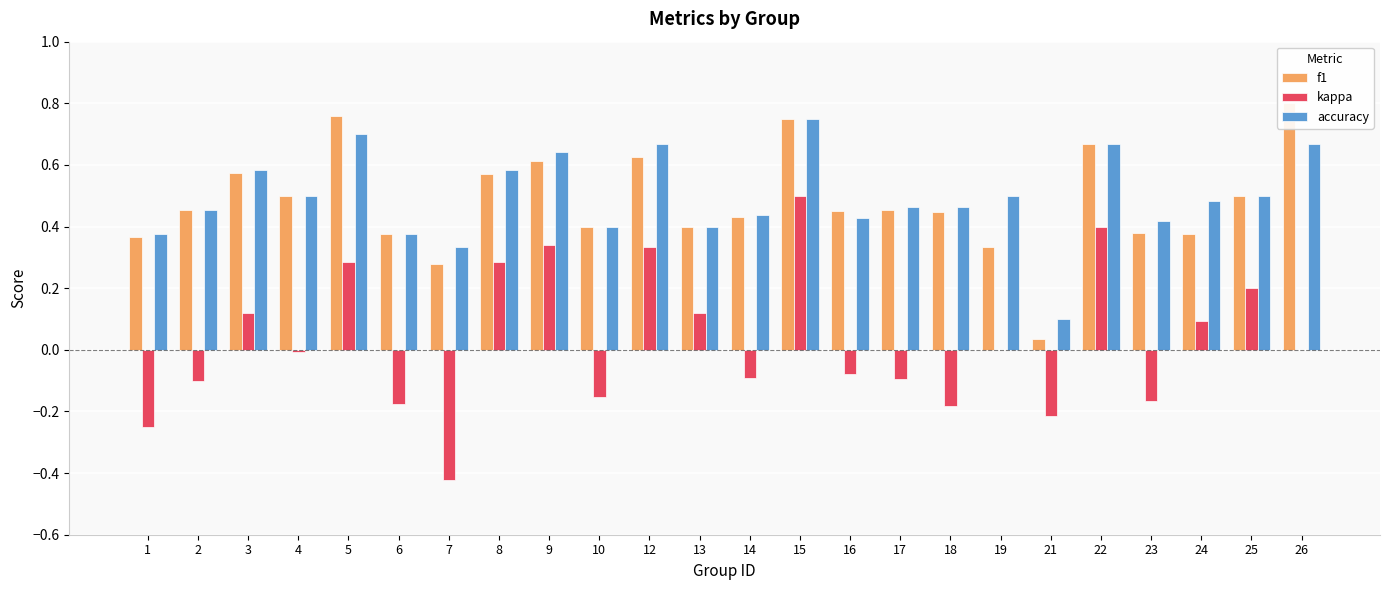

The f1 series shows 0.8 at 26. True or false?

True